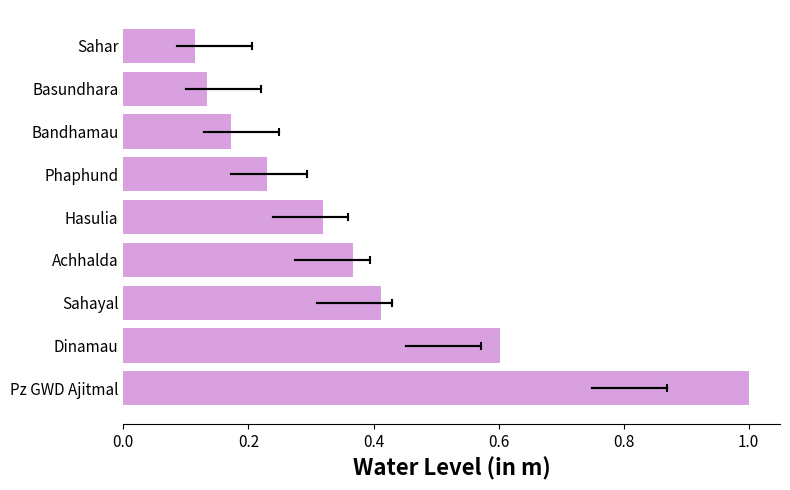

Count the number of categories in the chart.

9